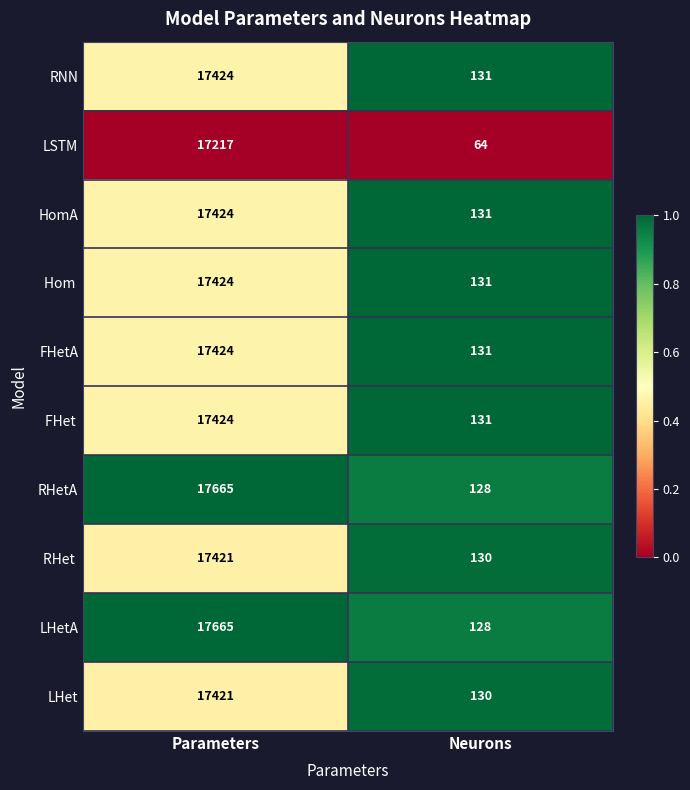

Rank the categories by LHetA value from lowest to highest.

Neurons, Parameters